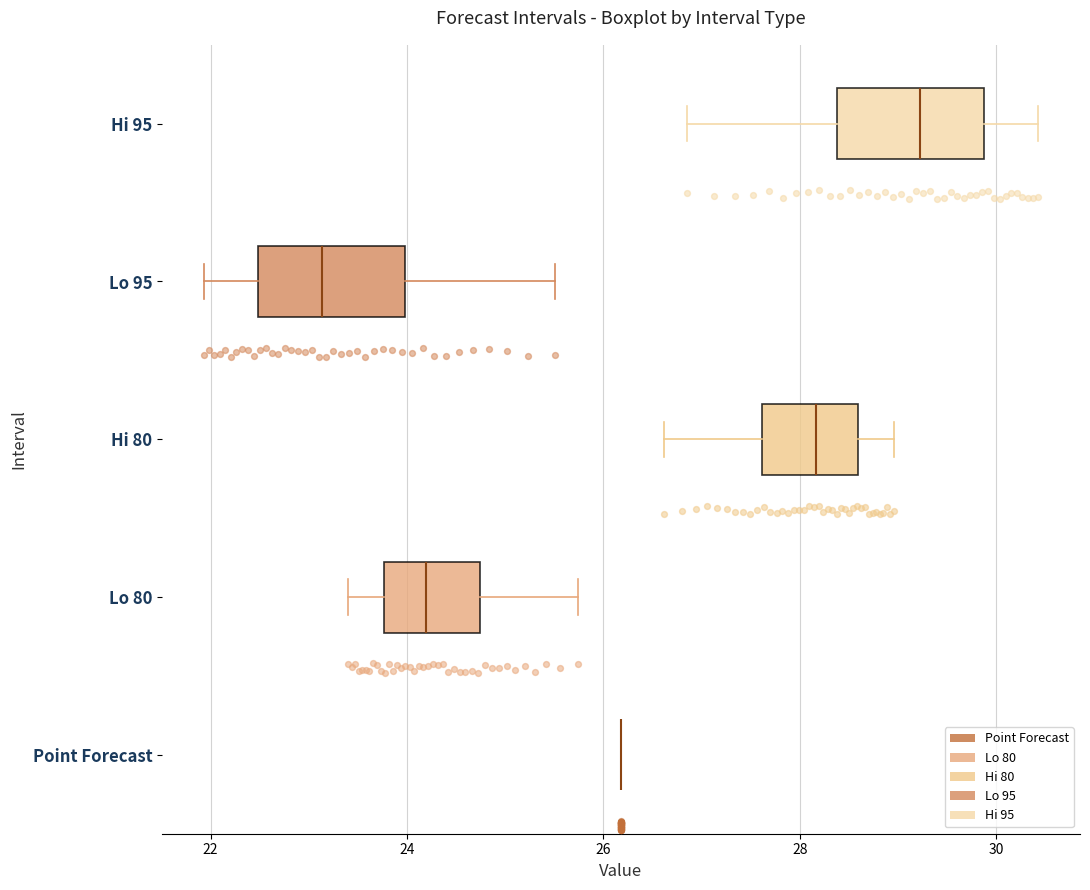

Reading bottom to top, transcribe this box plot: for each box, give where its median line is, the range the box spans, and where its two whiskers end, as read against the x-axis. The values are not printed on the chart, so give them approximately, as read against the axis.

Point Forecast: box collapsed to a line at 26.2, whiskers 26.2 to 26.2
Lo 80: median 24.2, box 23.8 to 24.8, whiskers 23.4 to 25.8
Hi 80: median 28.2, box 27.6 to 28.6, whiskers 26.6 to 29.0
Lo 95: median 23.2, box 22.4 to 24.0, whiskers 22.0 to 25.6
Hi 95: median 29.2, box 28.4 to 29.8, whiskers 26.8 to 30.4